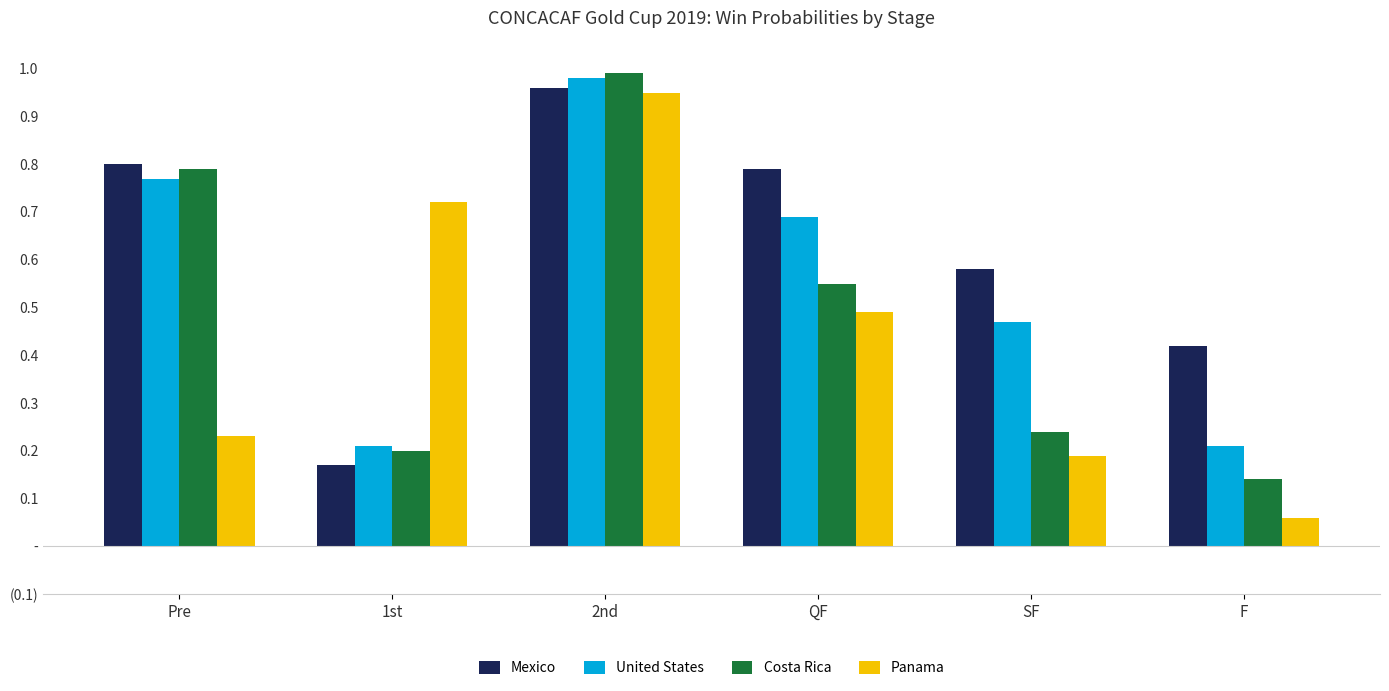

What are all the series names shown in the legend?

Mexico, United States, Costa Rica, Panama